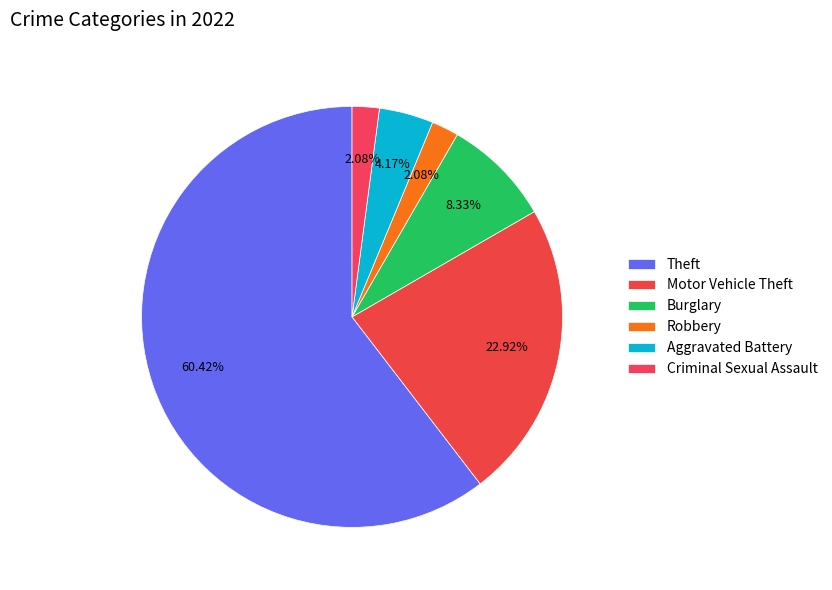

To the nearest percent, what portion does Aggravated Battery represent?

4%